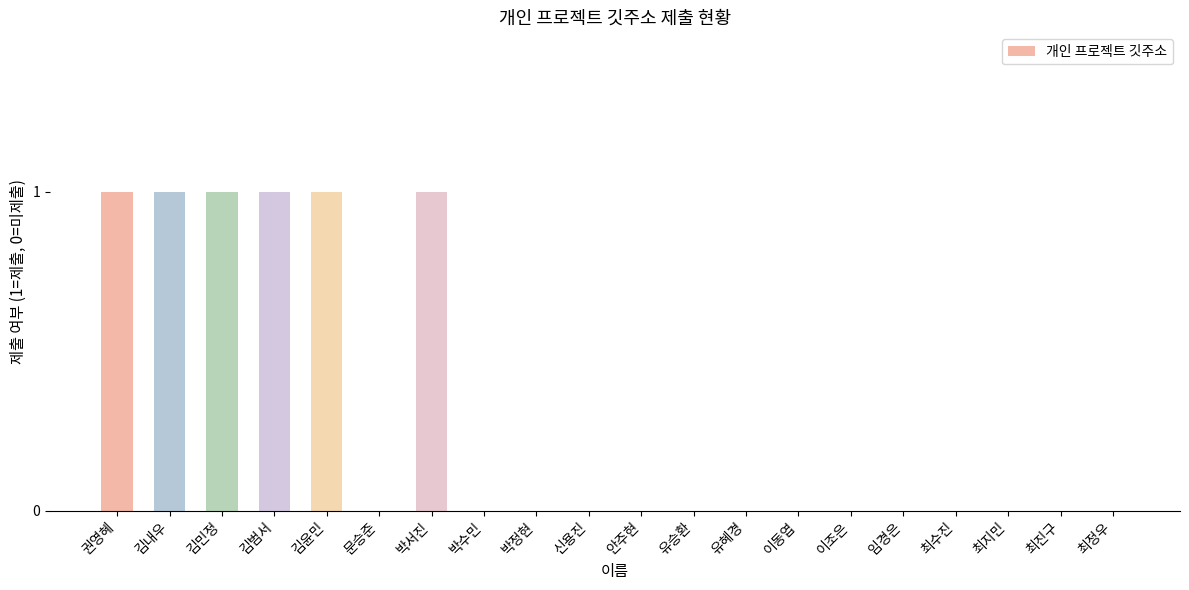

What is the sum of all values?

6